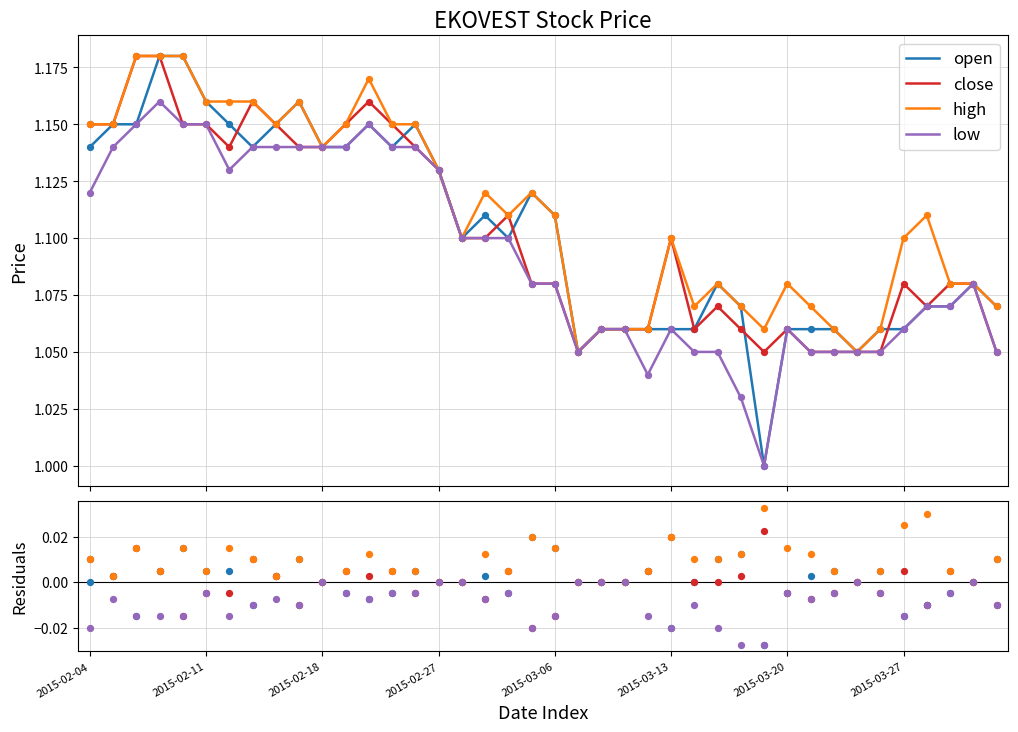

At how many categories does at least one series exceed 0?

32